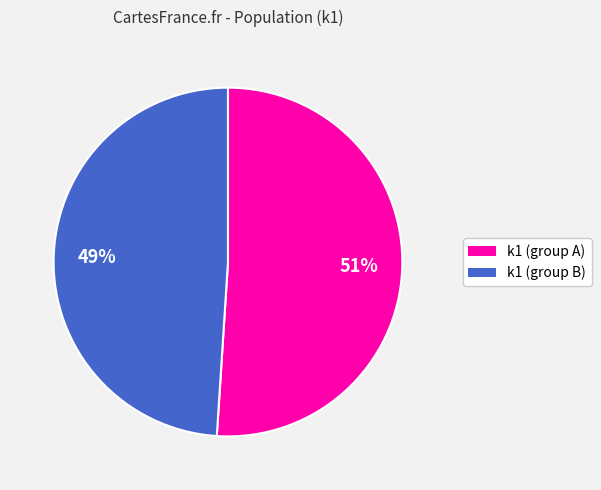

Count the number of slices in the pie.

2